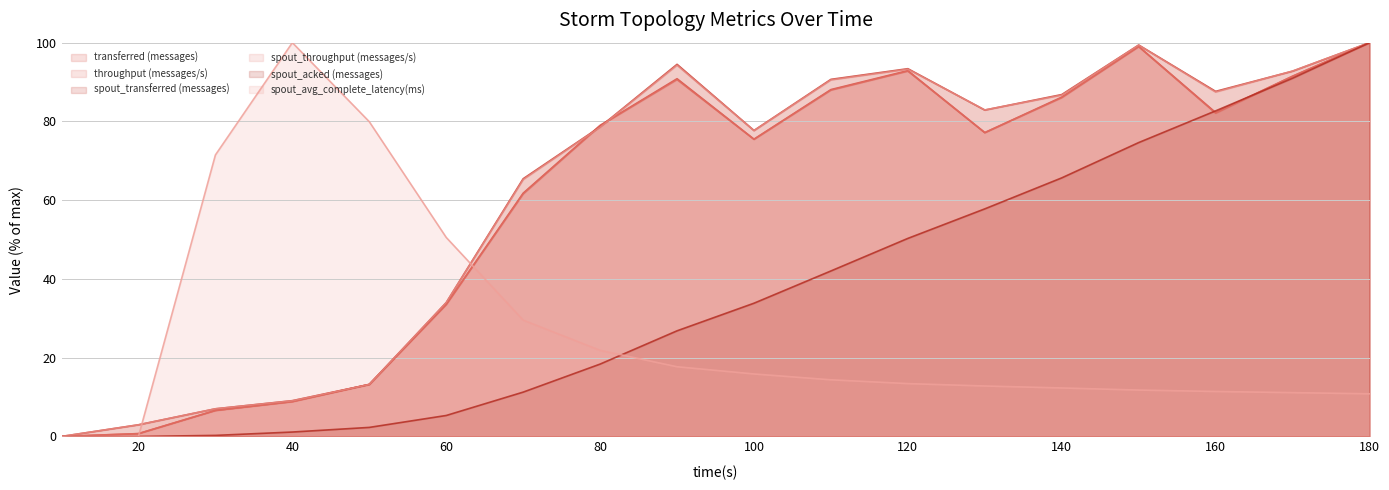

Which category has the highest value in the spout_avg_complete_latency(ms) series?

40